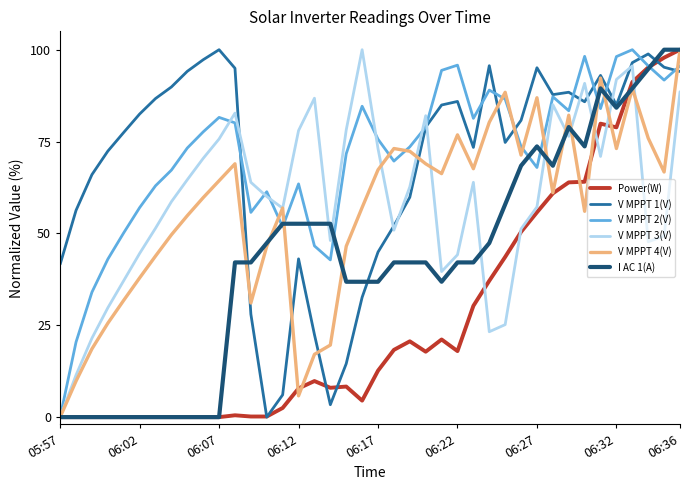

What is the maximum value shown in the chart?

100.0